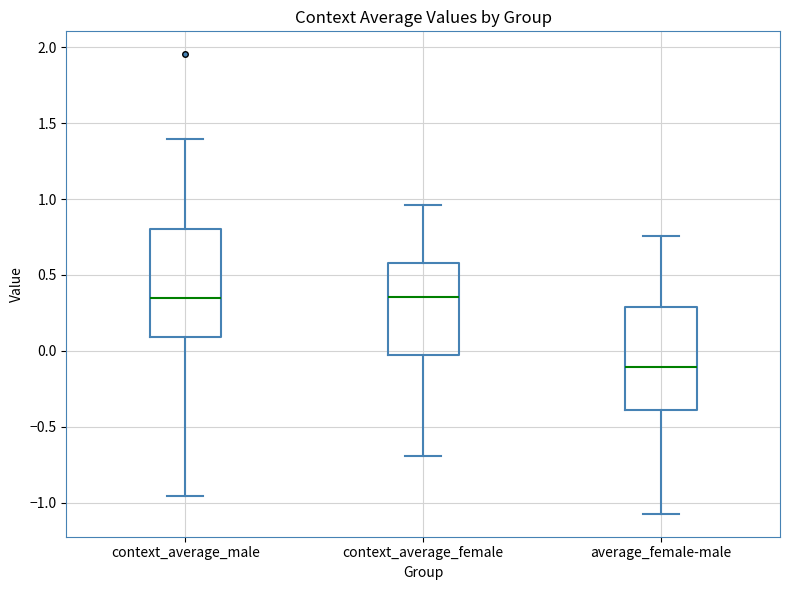

Which box's median line is the lowest?

average_female-male